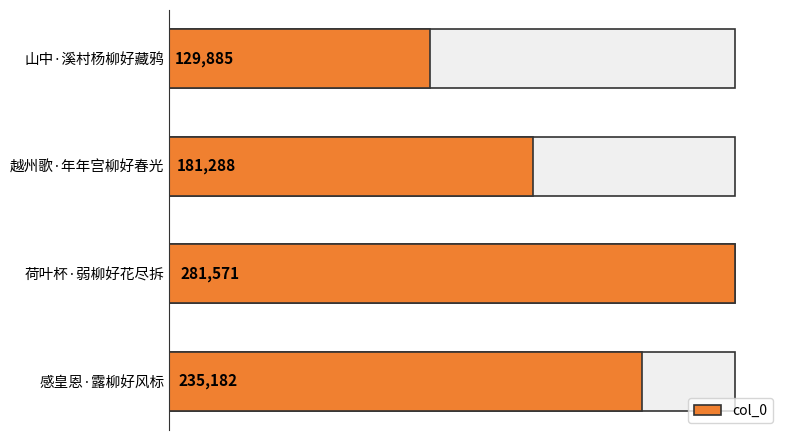

What is the difference between the maximum and minimum values?

151686